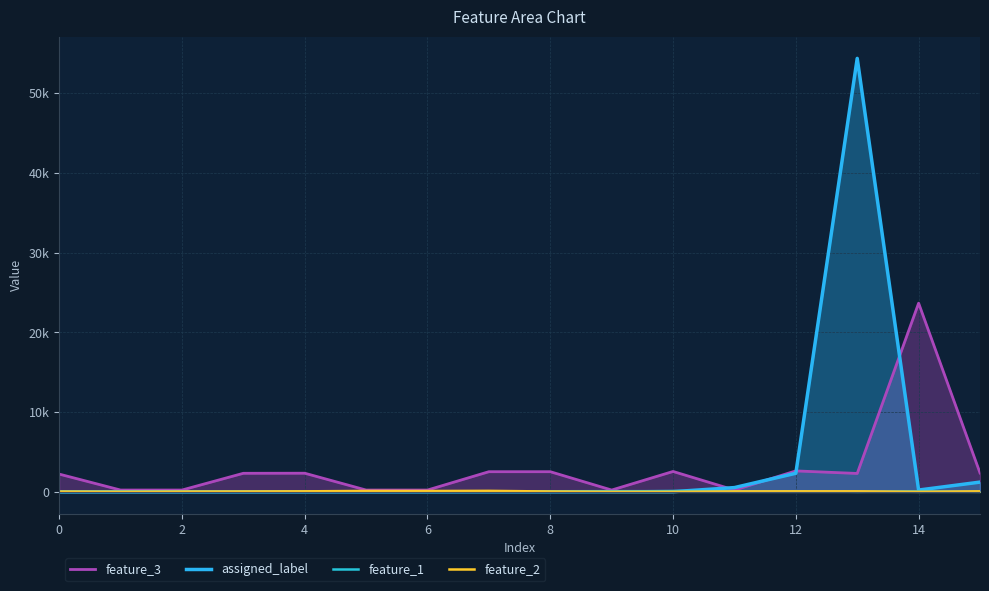

At which label is feature_3 closest to 11950?

12